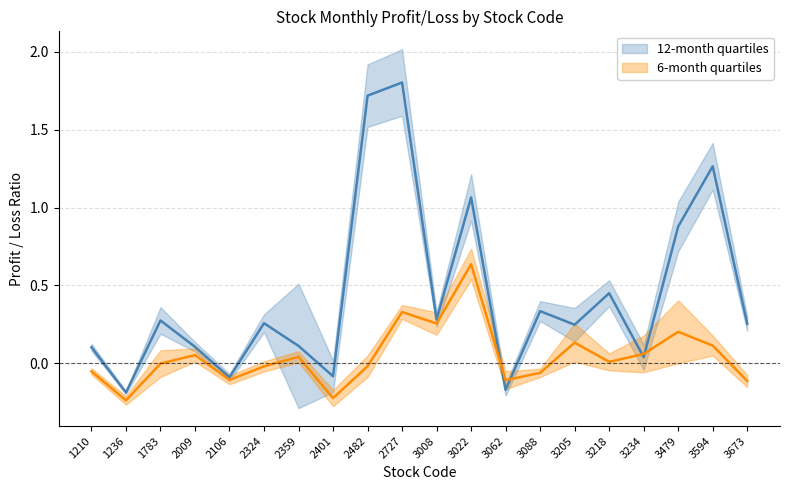

List the series in order of their overall mean, lowest first.

6_month_profit, 12_month_profit